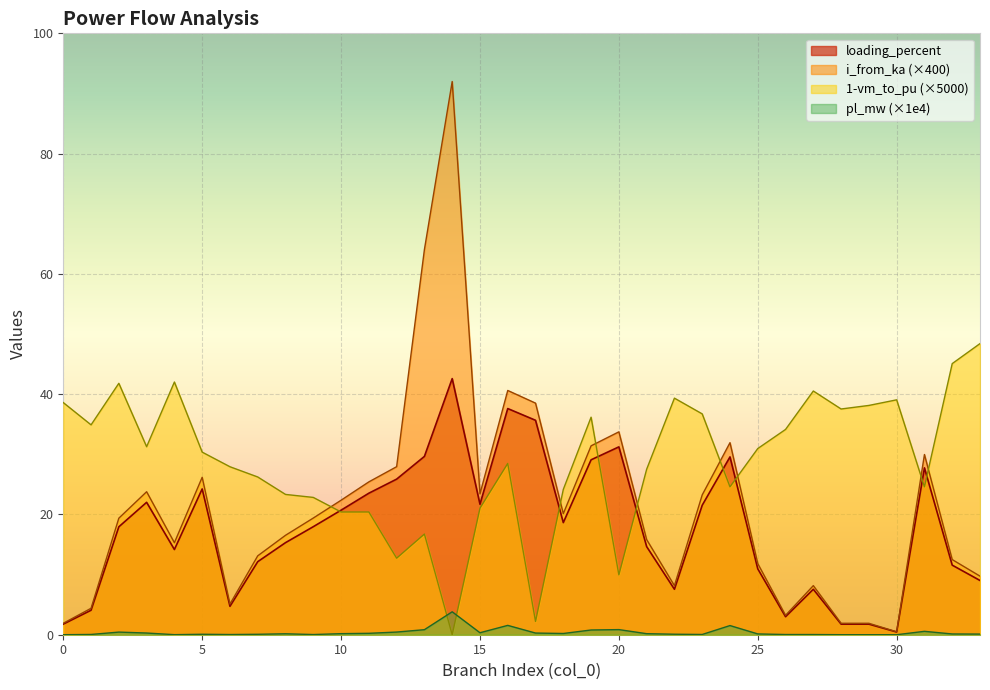

Reading left to right, what are all the values shown in this chart?

pl_mw: 0.0	0.0	0.4	0.3	0.0	0.1	0.0	0.1	0.2	0.0	0.2	0.2	0.4	0.8	3.8	0.3	1.6	0.3	0.2	0.8	0.9	0.2	0.1	0.0	1.5	0.1	0.0	0.0	0.0	0.0	0.0	0.6	0.1	0.1
i_from_ka: 1.9	4.4	19.4	23.8	15.3	26.2	5.1	13.1	16.5	19.4	22.4	25.4	27.9	64.0	92.0	23.4	40.6	38.5	20.1	31.4	33.7	15.8	8.2	23.2	31.9	11.8	3.2	8.2	1.9	1.9	0.5	30.0	12.5	9.7
loading_percent: 1.8	4.1	17.9	22.0	14.2	24.2	4.7	12.1	15.3	18.0	20.7	23.5	25.9	29.7	42.6	21.7	37.6	35.7	18.6	29.1	31.2	14.7	7.6	21.5	29.6	11.0	3.0	7.6	1.8	1.8	0.4	27.7	11.6	9.0
vm_to_pu: 38.6	34.9	41.8	31.3	42.0	30.4	27.9	26.2	23.3	22.8	20.4	20.4	12.7	16.7	0.0	21.0	28.5	2.2	24.2	36.2	10.0	27.5	39.3	36.7	24.6	31.0	34.1	40.5	37.5	38.1	39.1	24.6	45.1	48.4